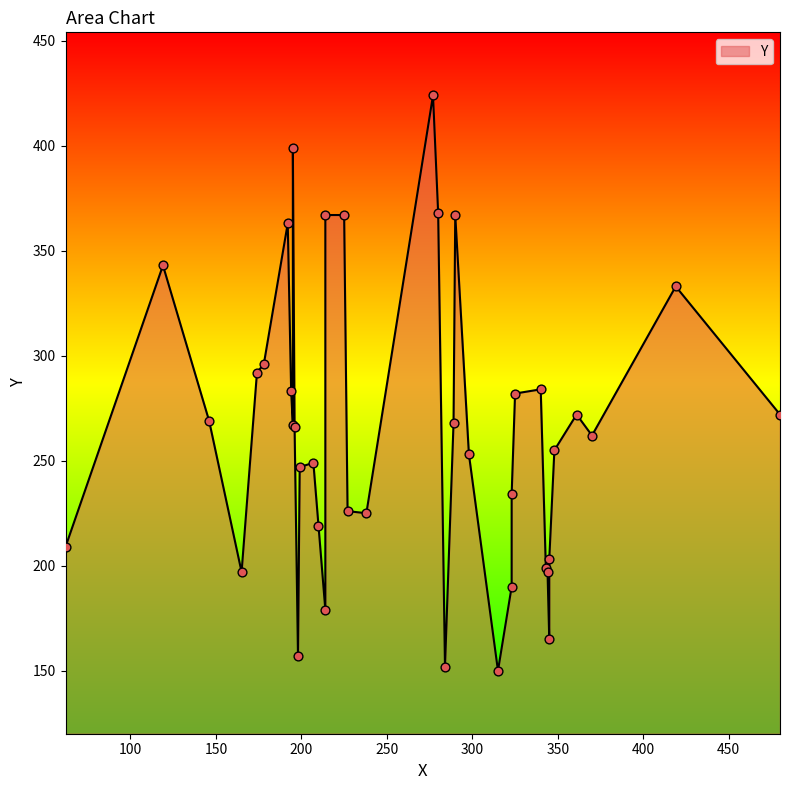

What is the change in value from 195 to 480?

+5